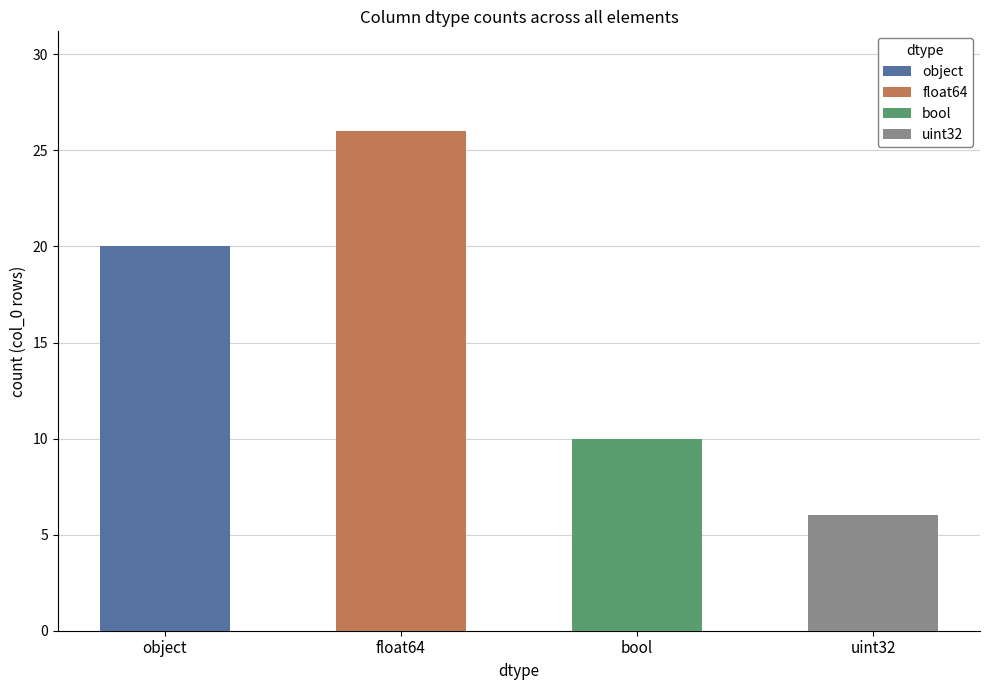

Does the chart contain any negative values?

No